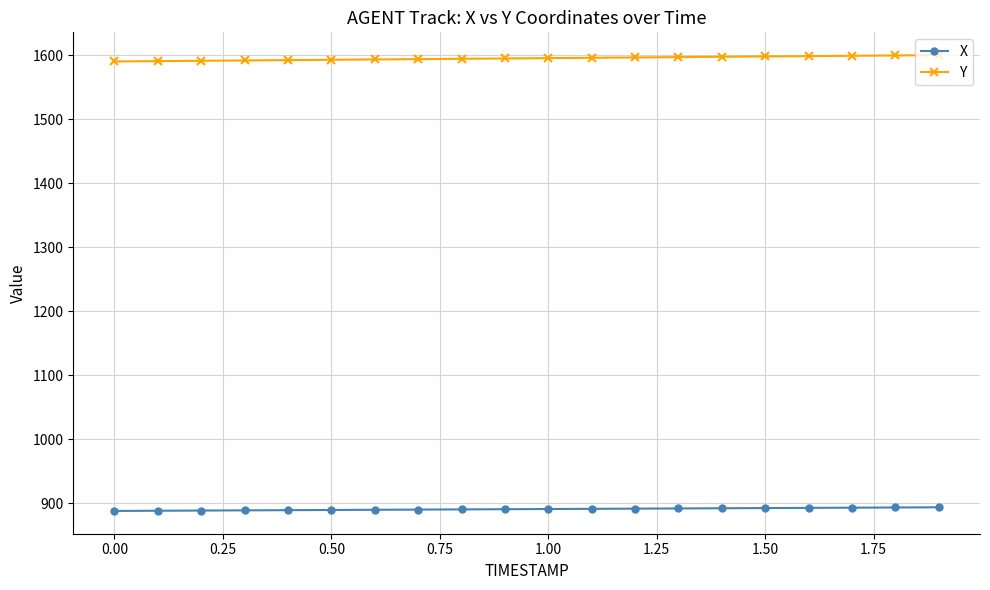

What is the maximum value shown in the chart?

1600.2